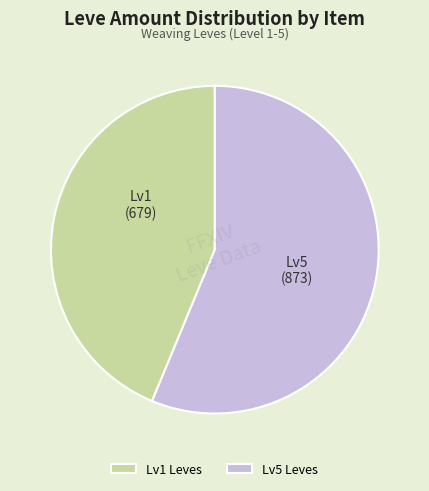

Does Lv5 Leves represent more than half of the total?

Yes